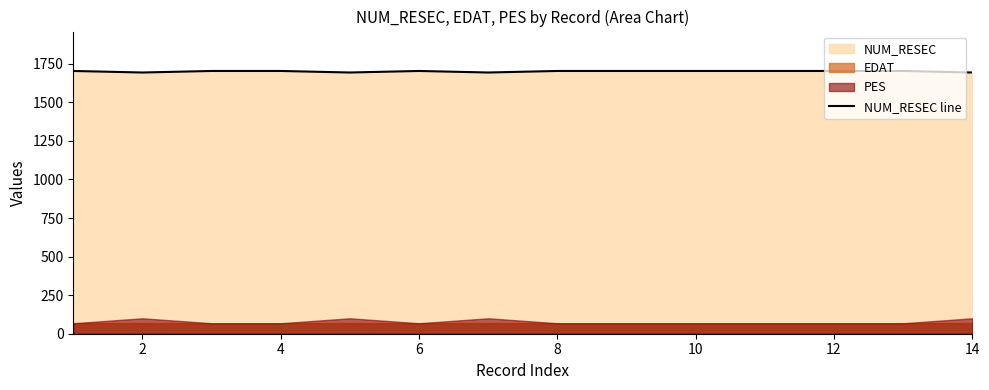

What is the average value?

1700